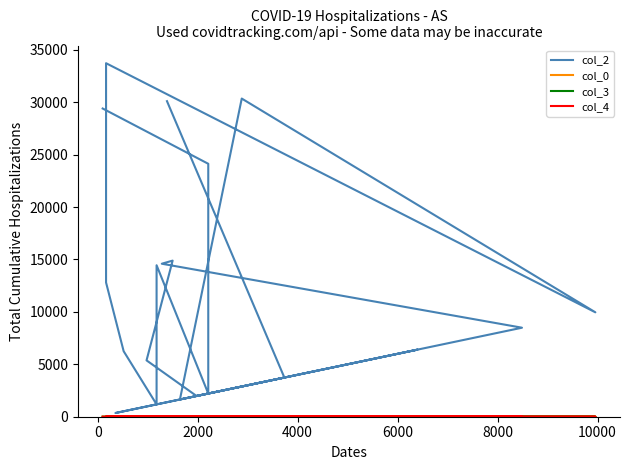

Is the value of col_2 at 10000 greater than the value of col_3 at 13?

Yes